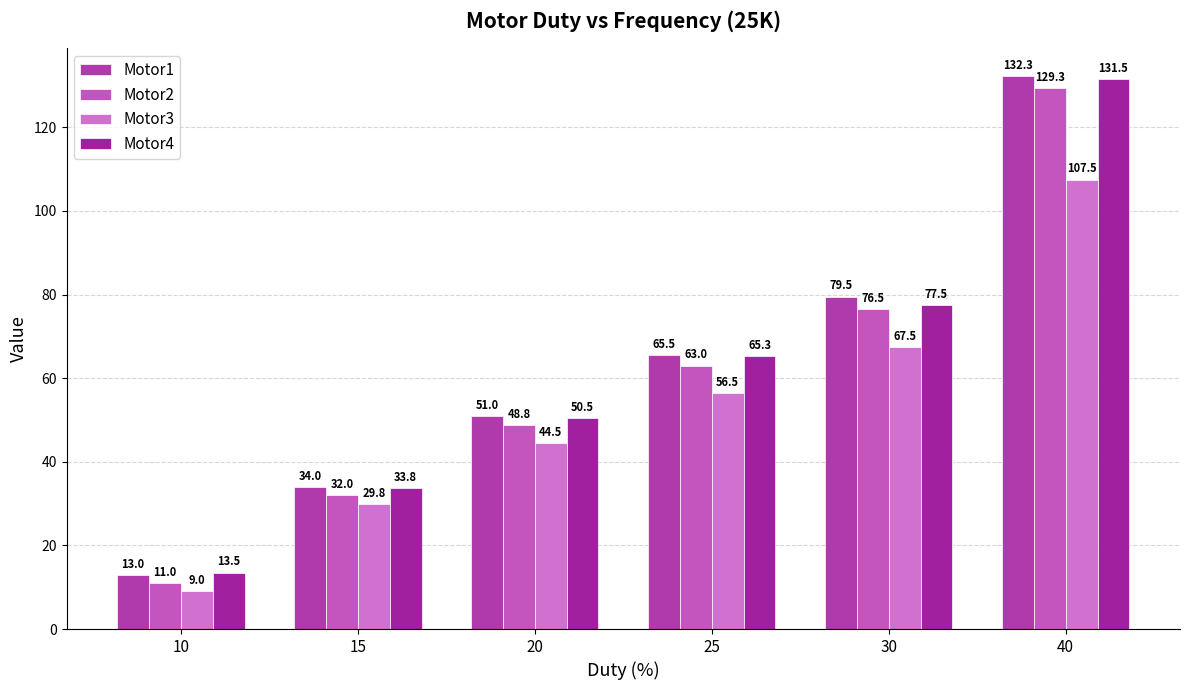

Reading left to right, list all the values displayed in this chart.

Motor1: 13.0	34.0	51.0	65.5	79.5	132.3
Motor2: 11.0	32.0	48.8	63.0	76.5	129.3
Motor3: 9.0	29.8	44.5	56.5	67.5	107.5
Motor4: 13.5	33.8	50.5	65.3	77.5	131.5